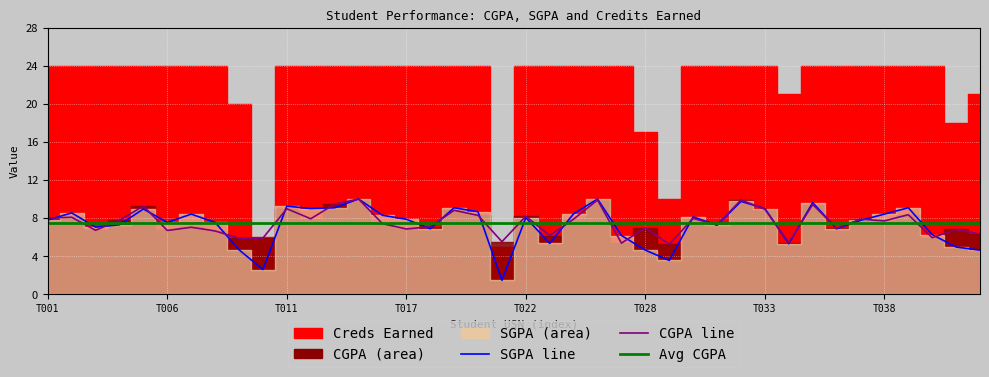

At which category does the chart reach its peak across all series?

13